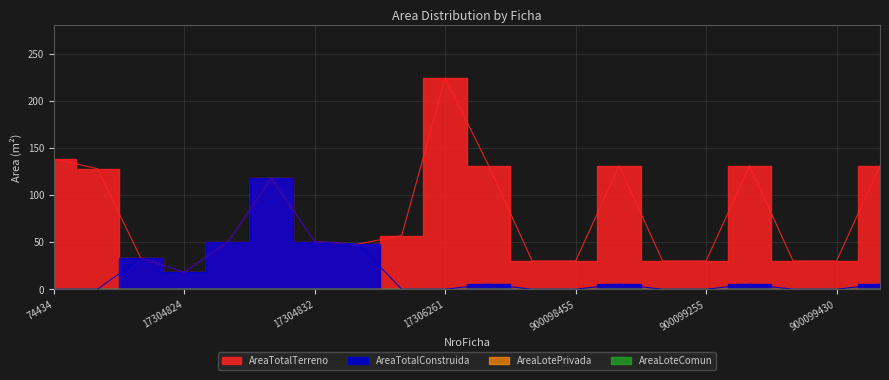

How many intersections are there between AreaTotalTerreno and AreaTotalConstruida?

1